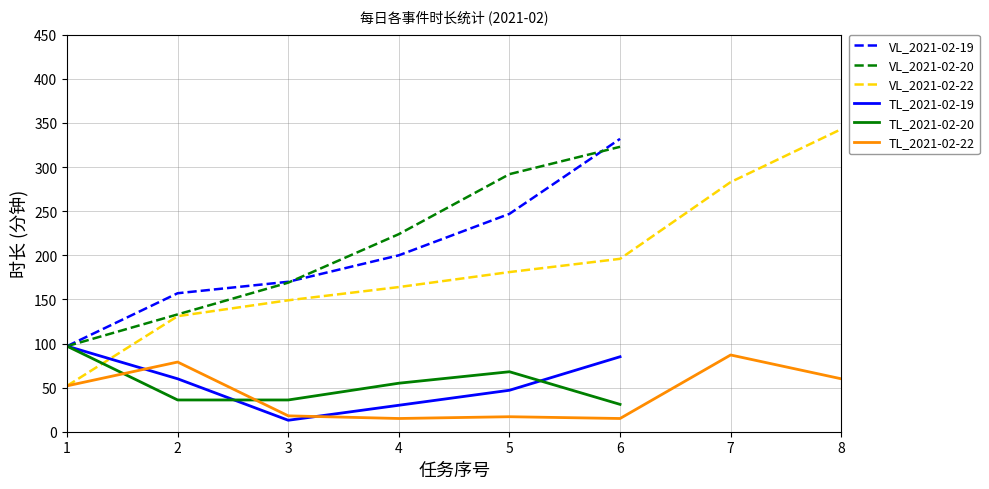

Which series has the largest range (max minus min)?

VL_2021-02-22